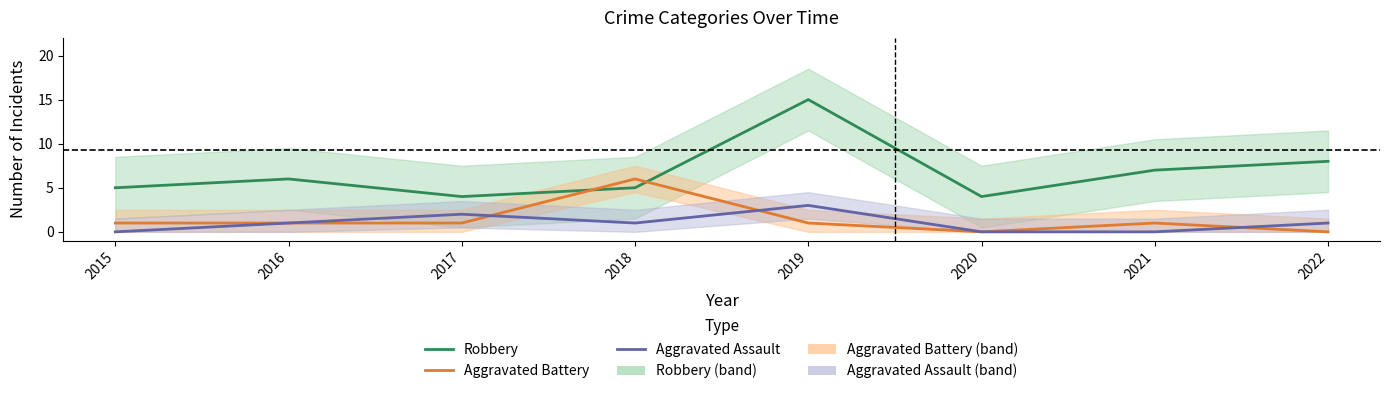

Between which two adjacent categories do Robbery and Aggravated Battery first intersect?

2017 and 2018